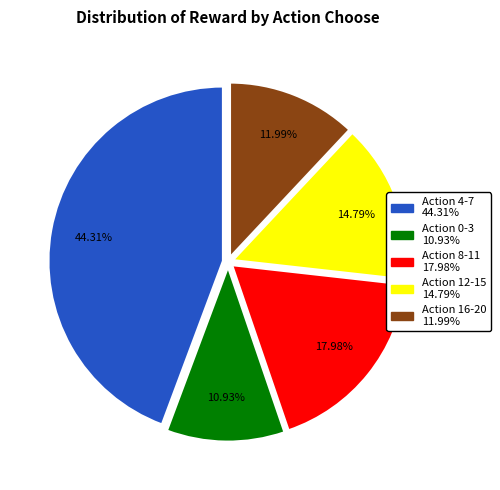

Does any single category account for the majority?

No